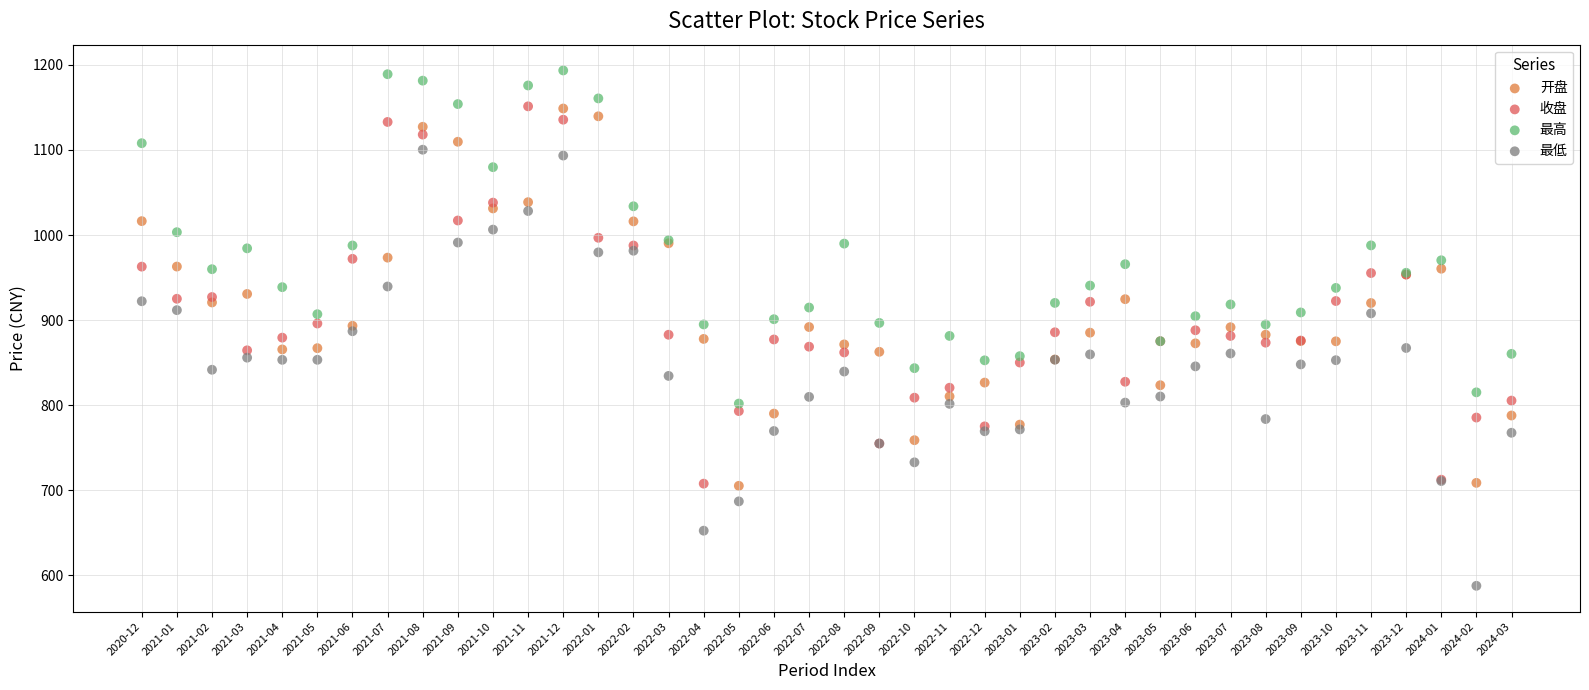

Which series reaches the minimum Y coordinate?

最低